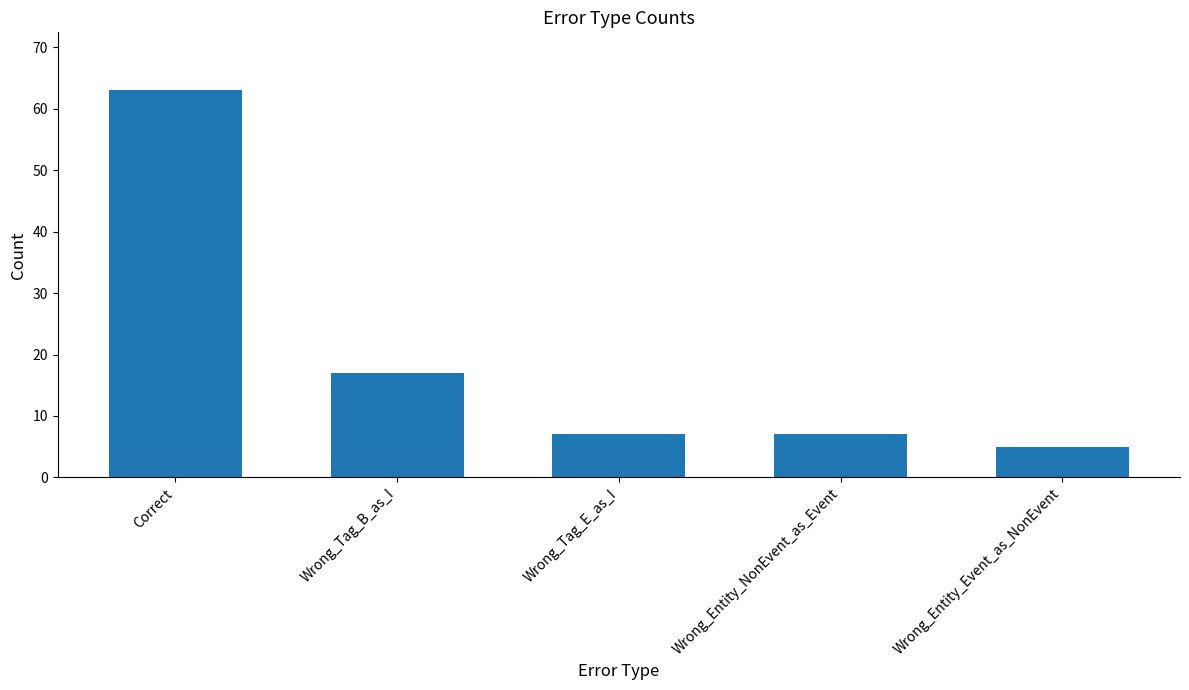

What is the minimum value shown in the chart?

5